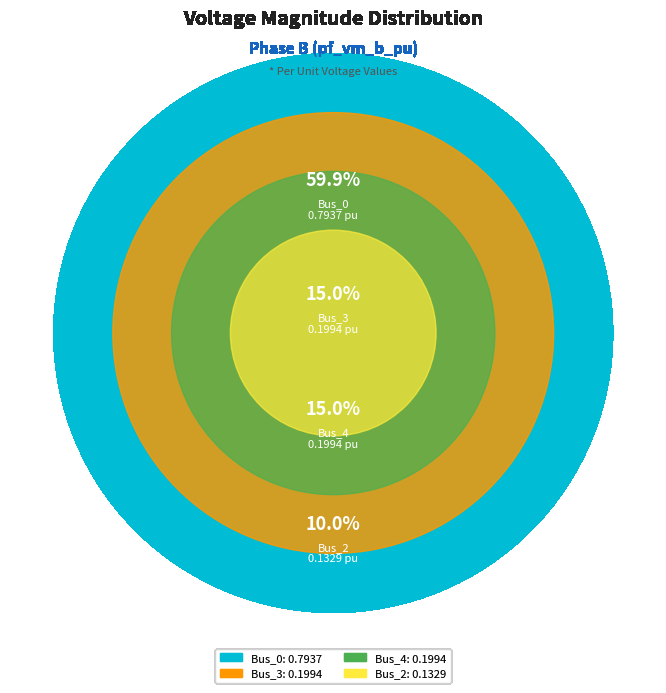

Is there any slice that represents more than half of the pie?

Yes